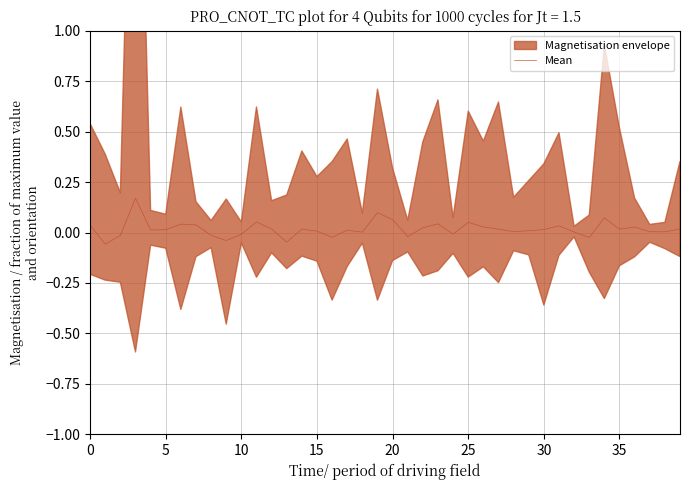

What is the label of the 35th point from the left?

34